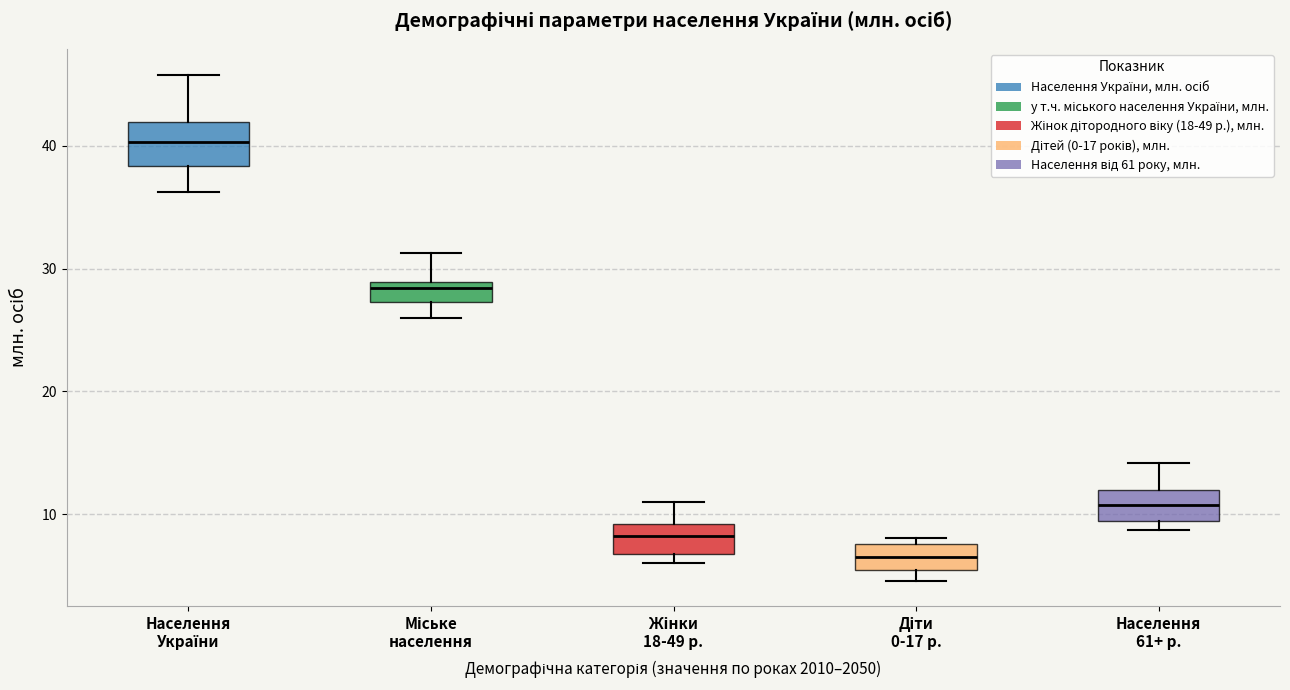

Reading left to right, read every box against the y-axis: the position of its median line, the range the box covers, and the ends of its whiskers. The values are not printed on the chart, so give them approximately, as read against the axis.

Населення України: median 40, box 38 to 42, whiskers 36 to 46
Міське населення: median 28, box 27 to 29, whiskers 26 to 31
Жінки 18-49 р.: median 8, box 7 to 9, whiskers 6 to 11
Діти 0-17 р.: median 7, box 5 to 8, whiskers 5 (just below the box's lower edge) to 8 (just above the box's upper edge)
Населення 61+ р.: median 11, box 9 to 12, whiskers 9 (just below the box's lower edge) to 14